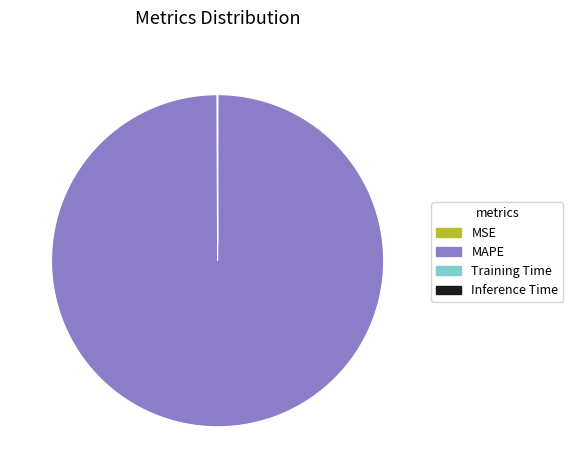

Is there any slice that represents more than half of the pie?

Yes